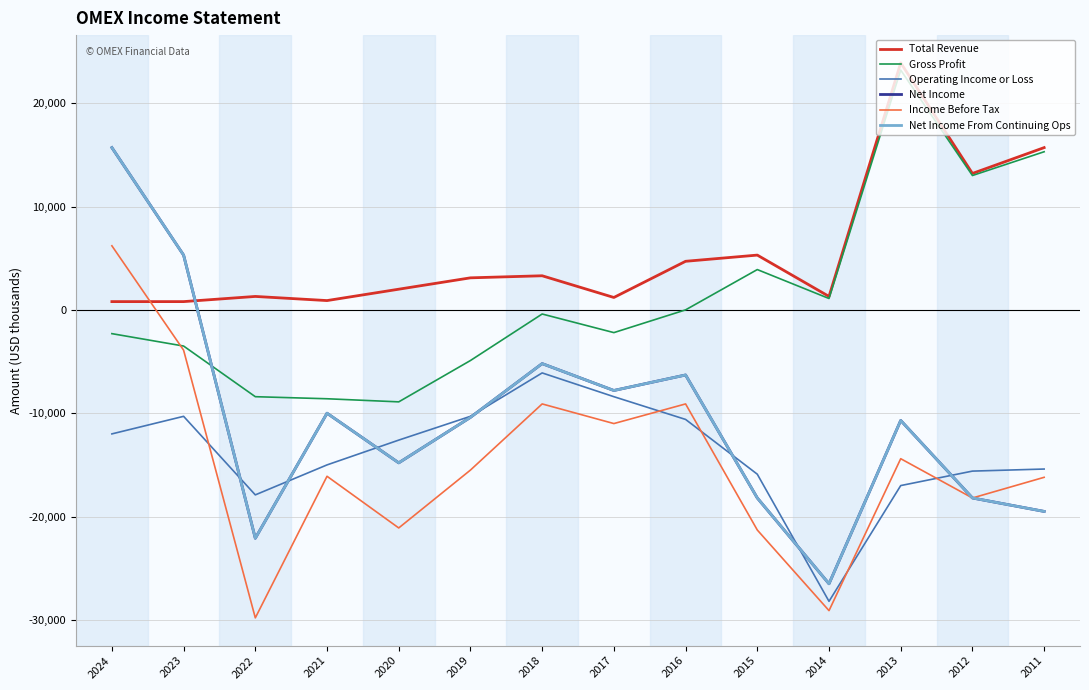

The value of Net Income at 2017 is -13954. True or false?

False